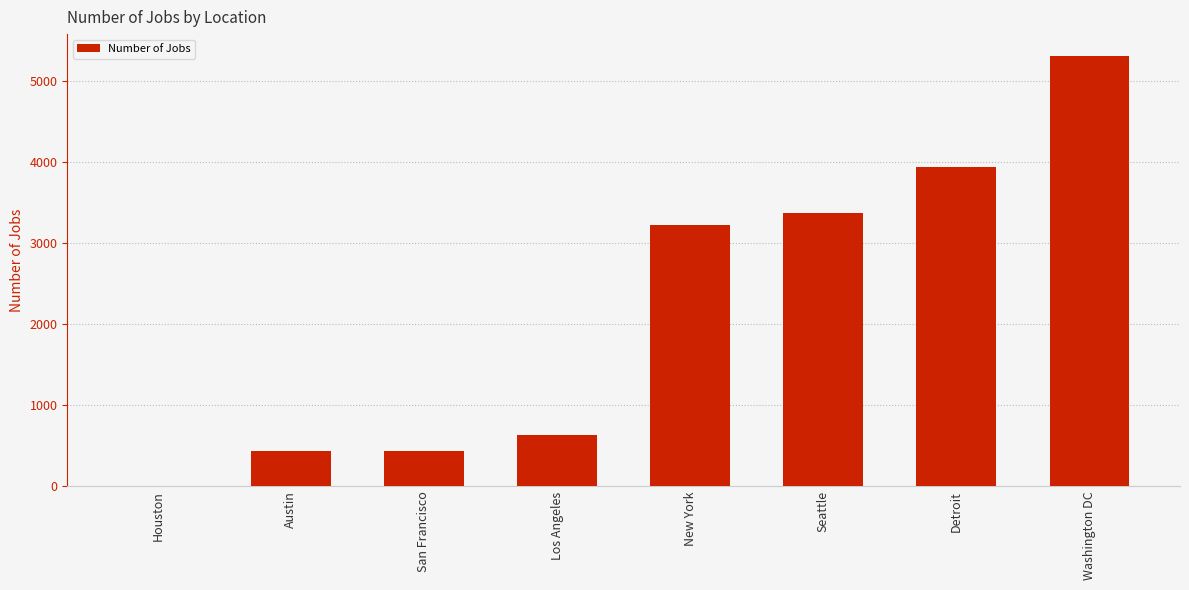

What is the greatest value displayed?

5316